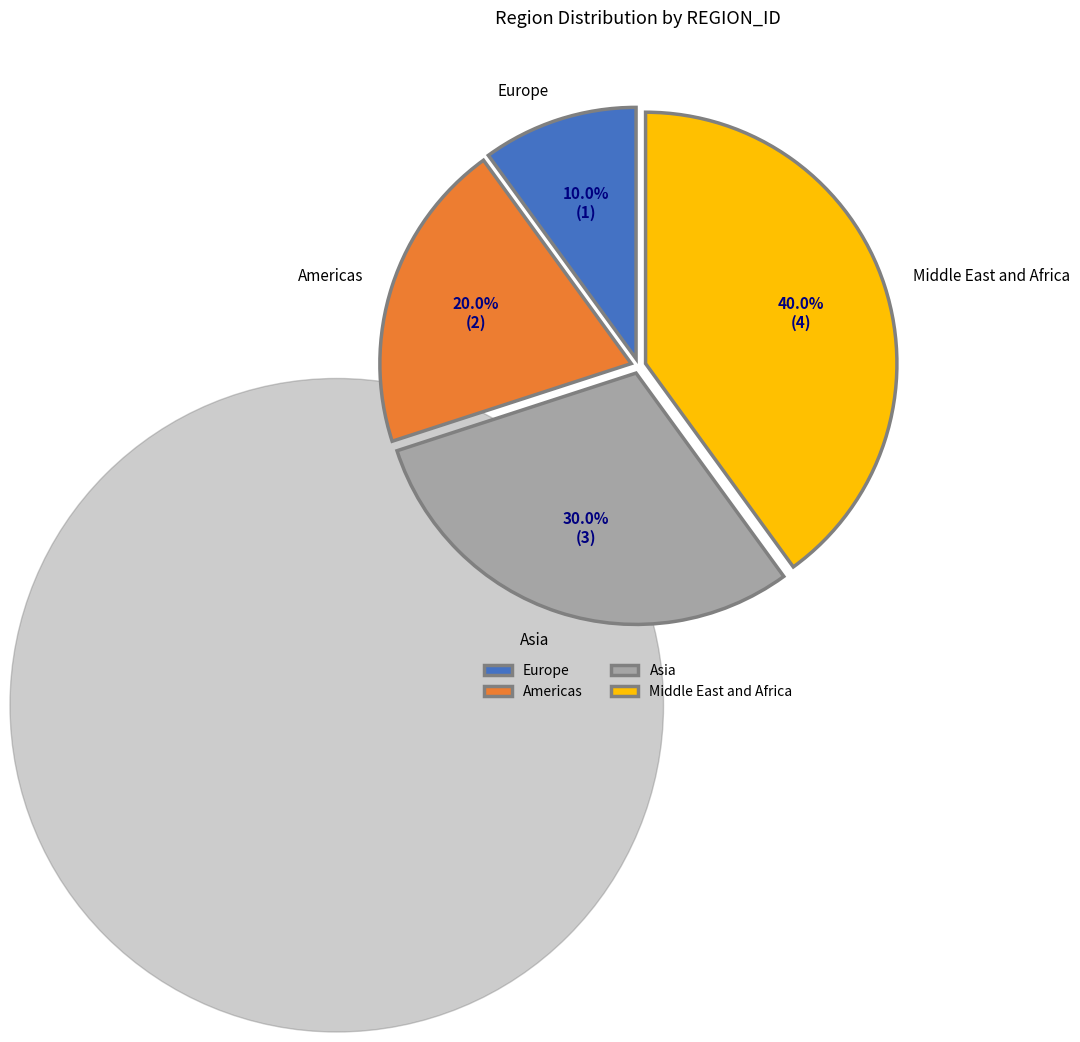

To the nearest percent, what portion does Americas represent?

20%